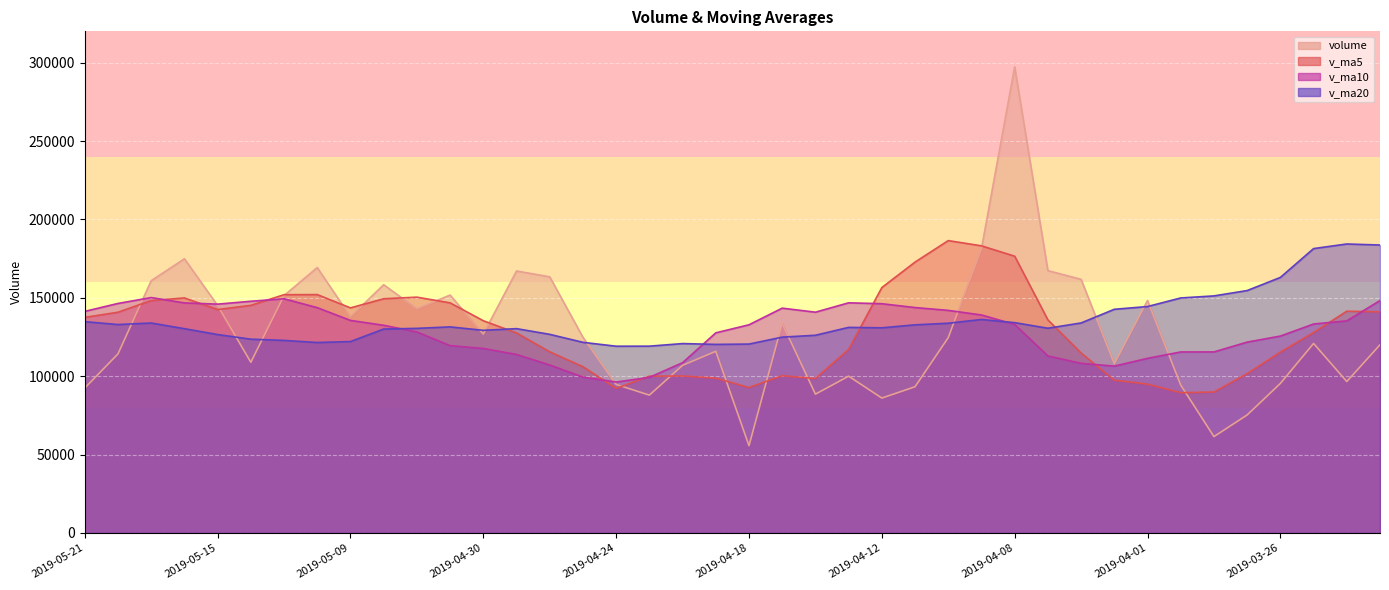

What is the difference between the maximum and minimum values in the volume series?

241706.2